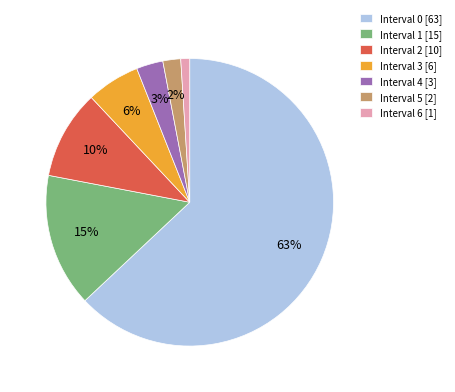

Which has a higher value, Interval 1 [15] or Interval 6 [1]?

Interval 1 [15]